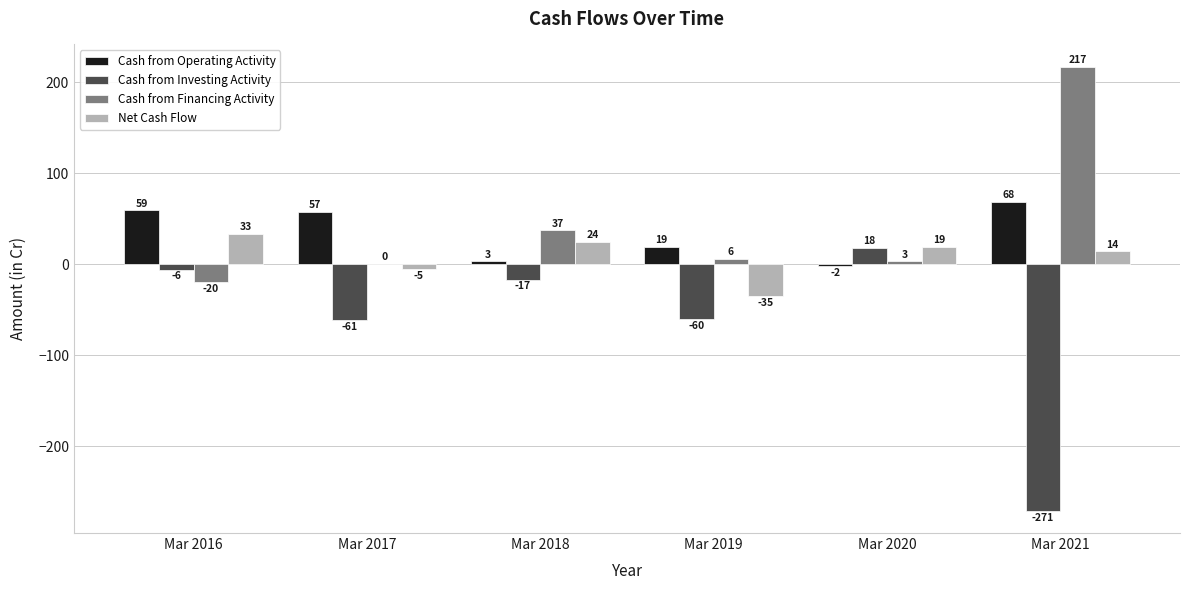

Between Mar 2018 and Mar 2021, which series saw the biggest shift?

Cash from Investing Activity